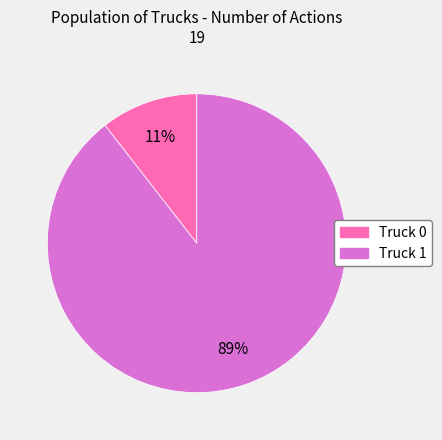

Which category accounts for the majority?

Truck 1